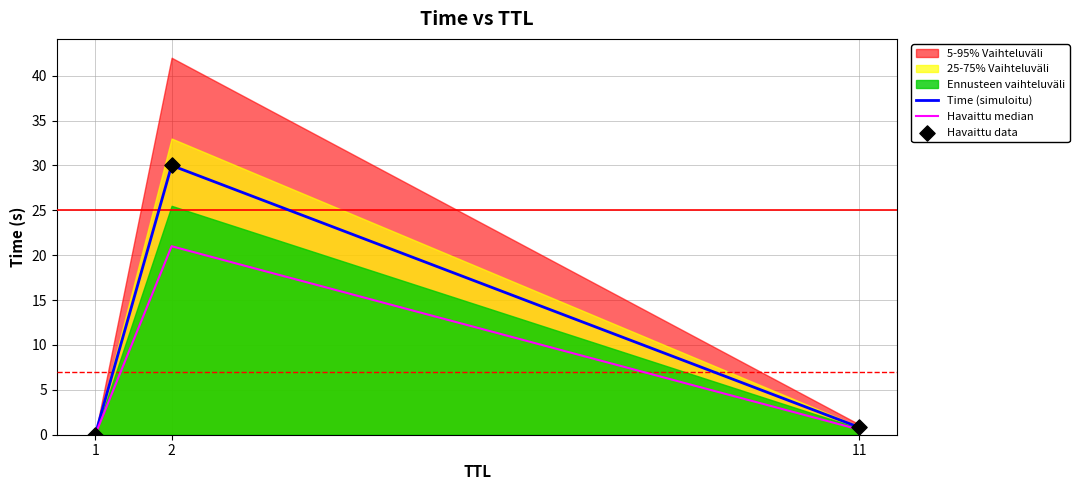

Is it true that Havaittu median equals 0.6 at 11?

True